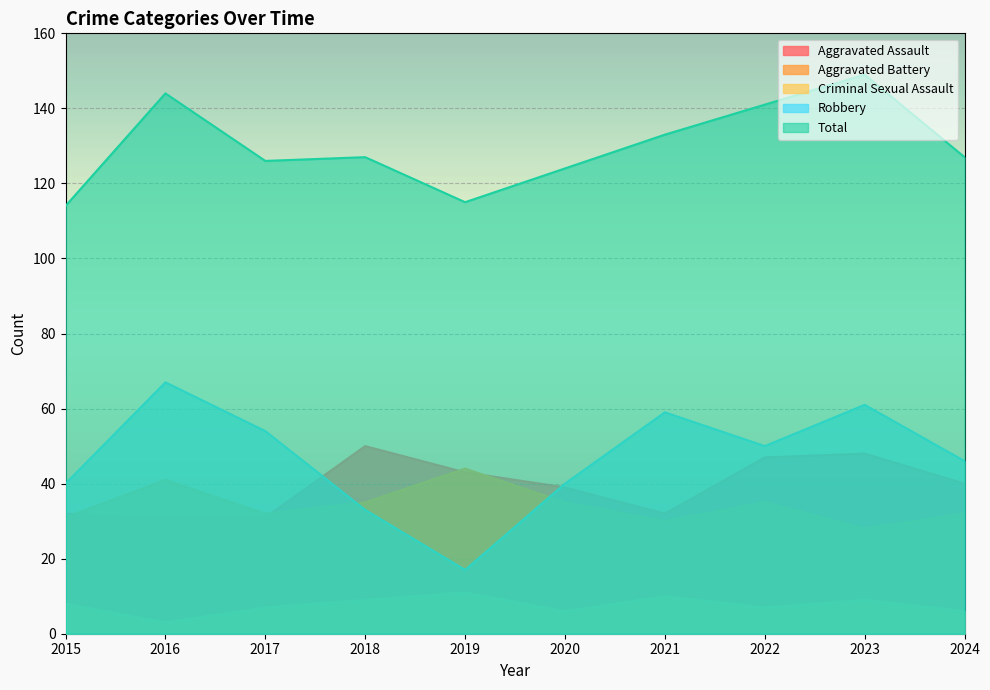

True or false: Aggravated Battery has a value of 28 at 2023.

True